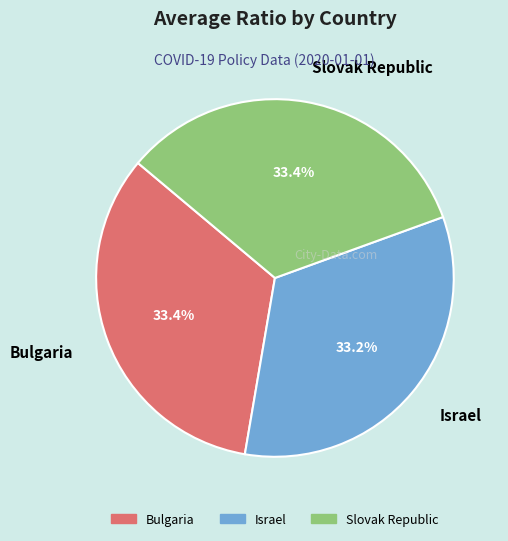

Does any single category account for the majority?

No